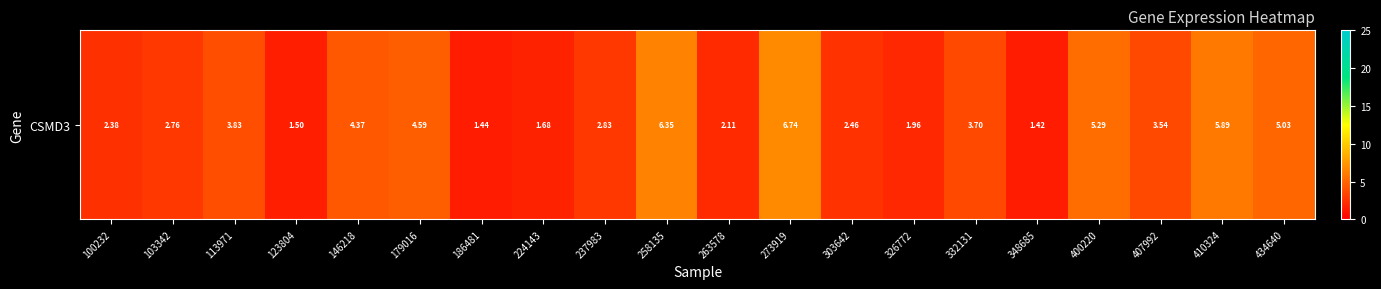

Reading left to right, list all the values displayed in this chart.

100232=2.4	103342=2.8	113971=3.8	123804=1.5	146218=4.4	179016=4.6	186481=1.4	224143=1.7	237983=2.8	258135=6.3	263578=2.1	273919=6.7	303642=2.5	326772=2.0	332131=3.7	348685=1.4	400220=5.3	407992=3.5	410324=5.9	434640=5.0